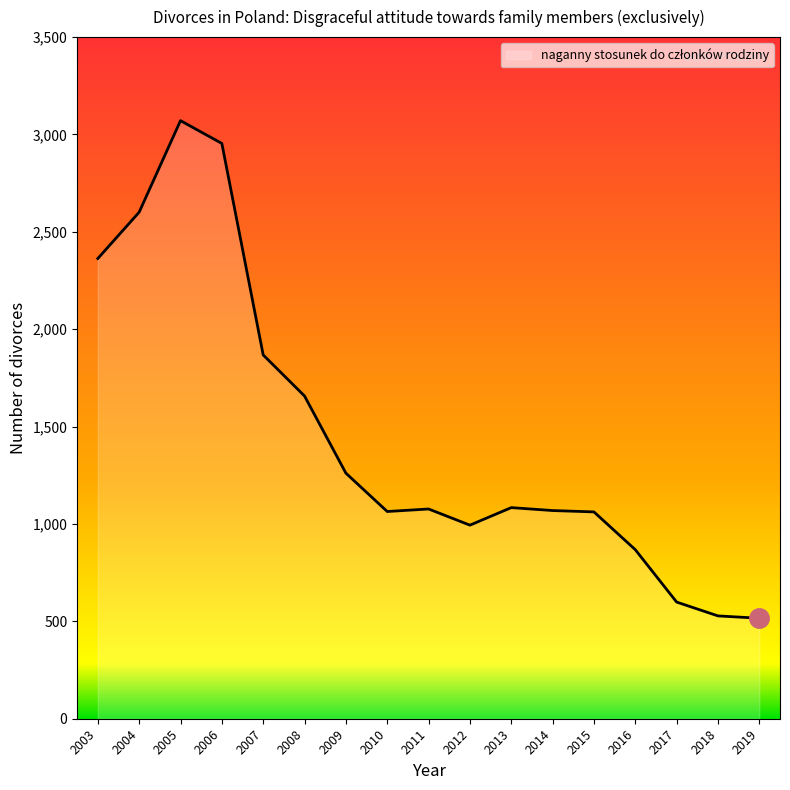

What is the change in value from 2004 to 2012?

-1607